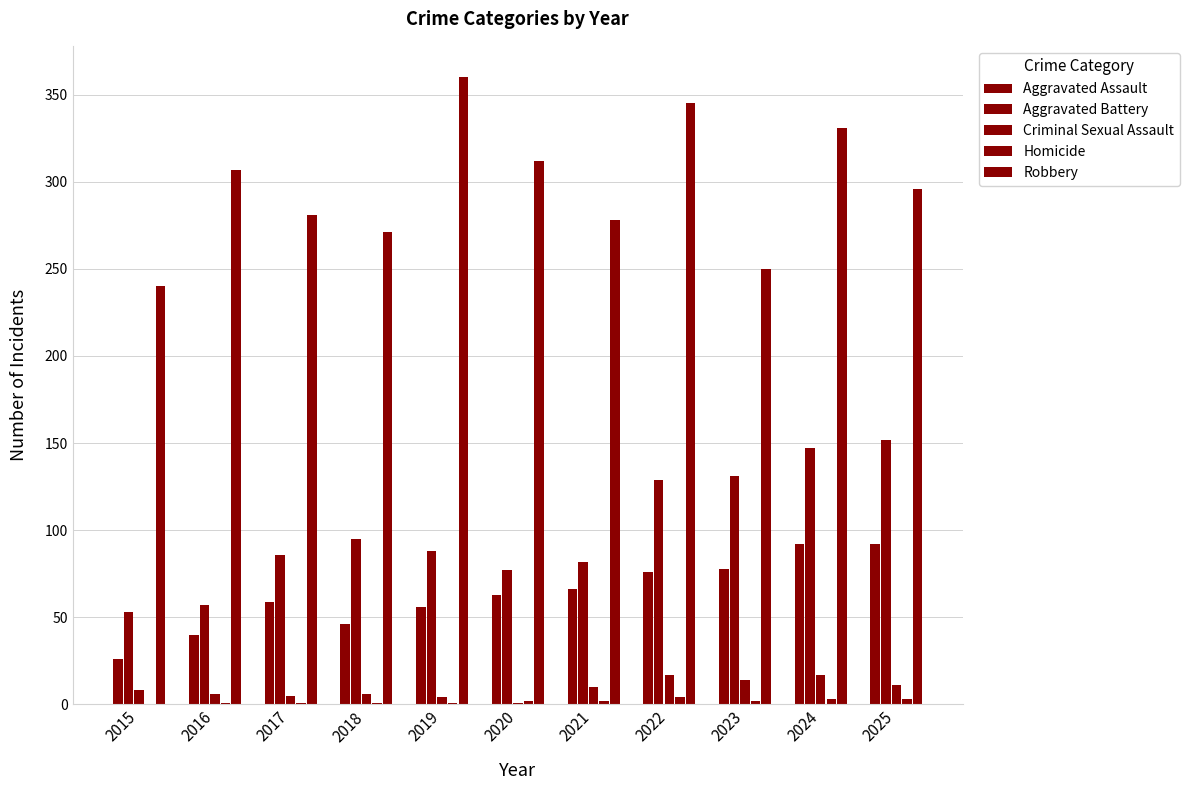

How many series are shown in this chart?

5